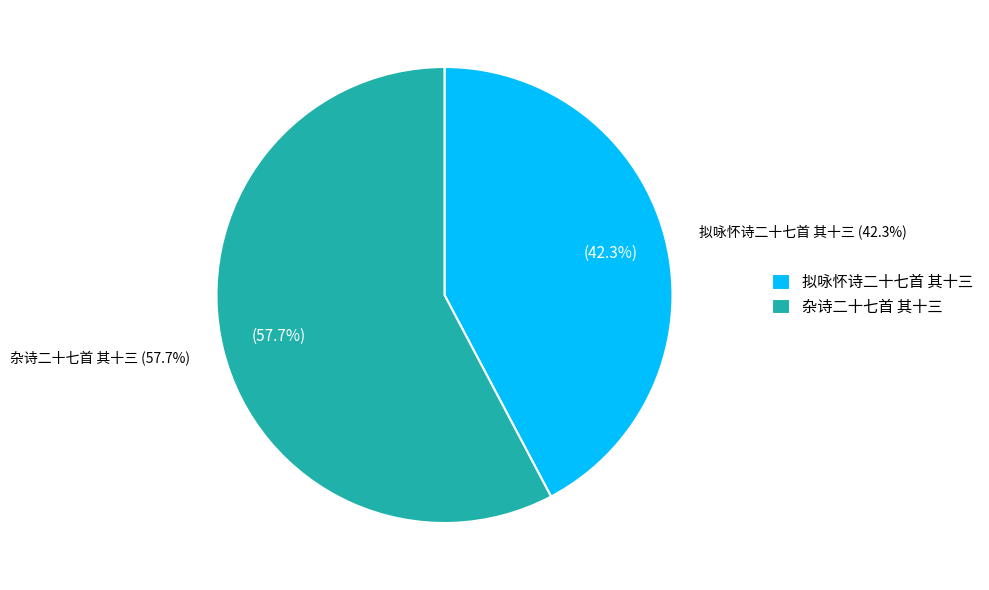

How many segments does this pie chart have?

2